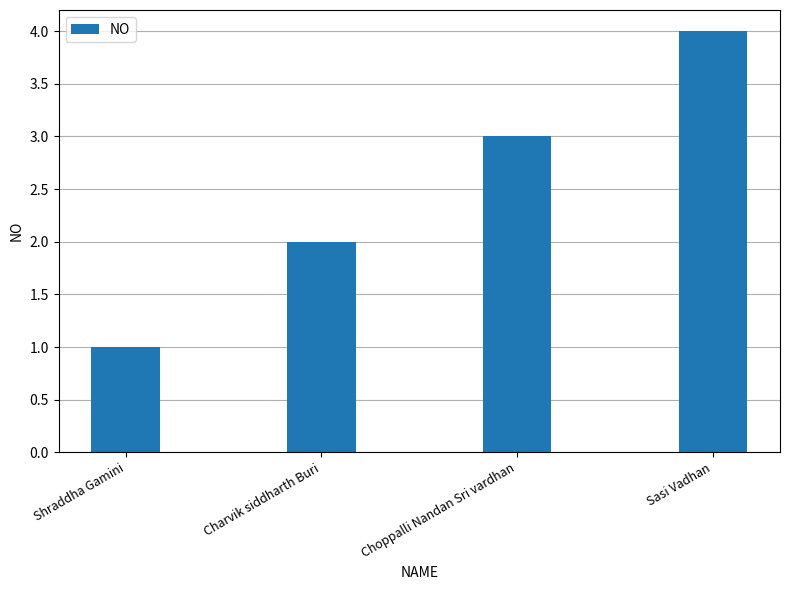

Reading right to left, transcribe all the data shown in this chart.

Sasi Vadhan=4	Choppalli Nandan Sri vardhan=3	Charvik siddharth Buri=2	Shraddha Gamini=1